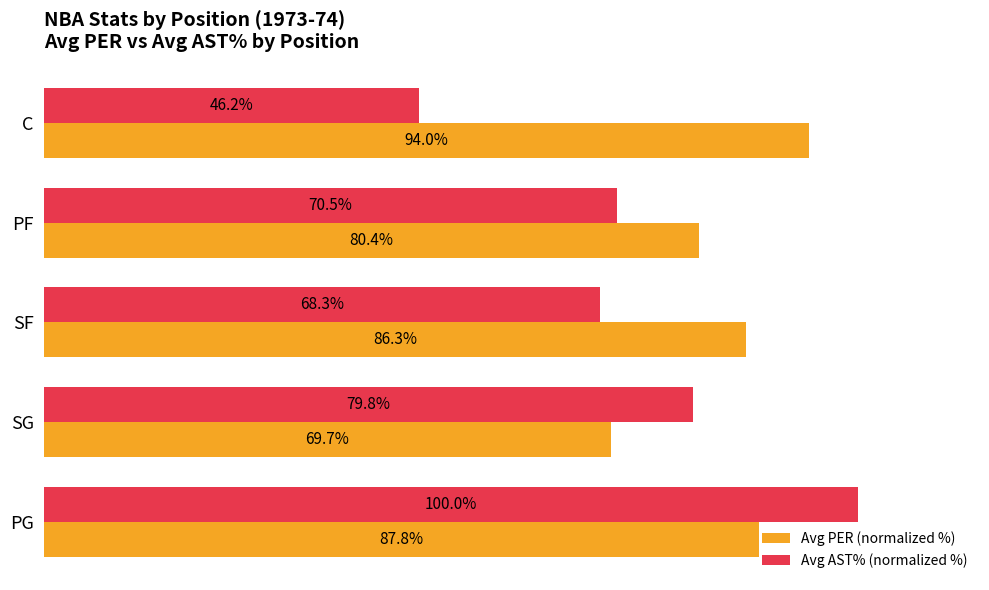

Which series has the largest range (max minus min)?

Avg AST% (normalized %)